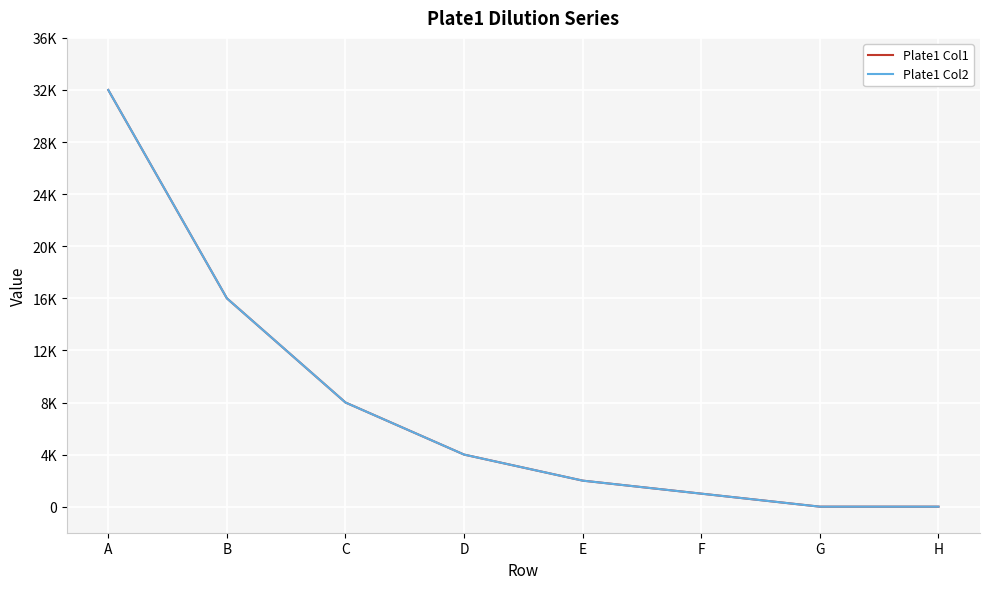

True or false: Plate1 Col1 and Plate1 Col2 intersect in this chart.

False